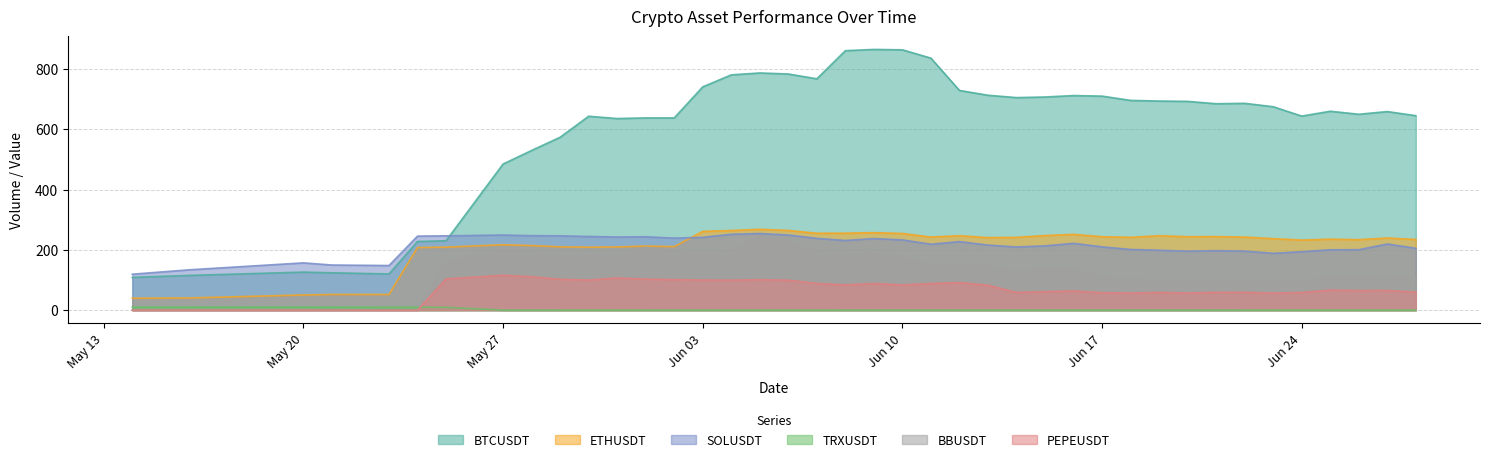

How many lines are shown in the chart?

6